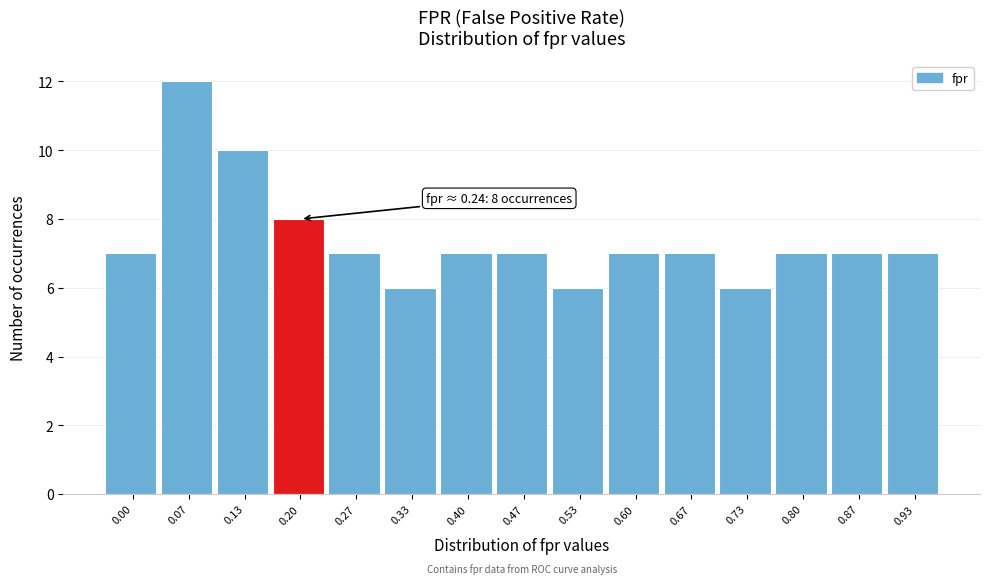

Reading right to left, extract all data points from this chart.

7	7	7	6	7	7	6	7	7	6	7	8	10	12	7